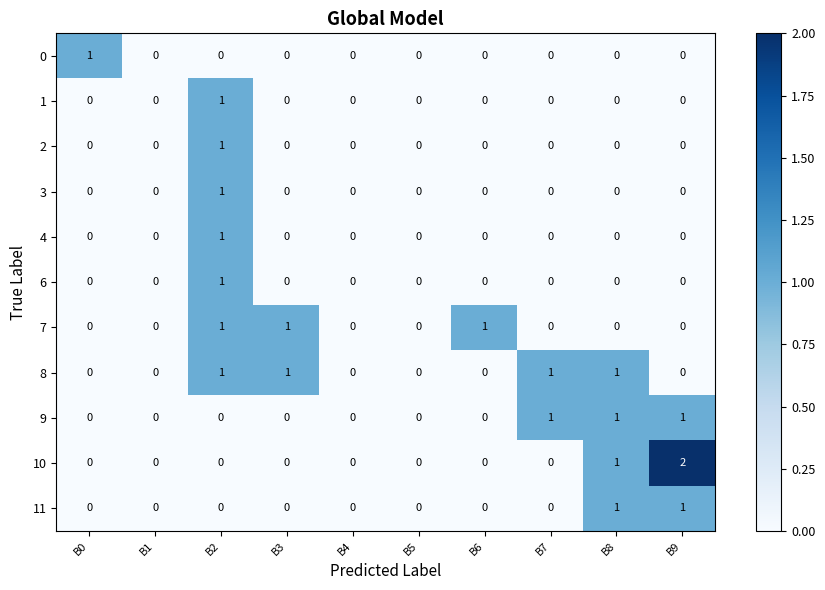

Is the value of 10 at B3 greater than the value of 8 at B7?

No